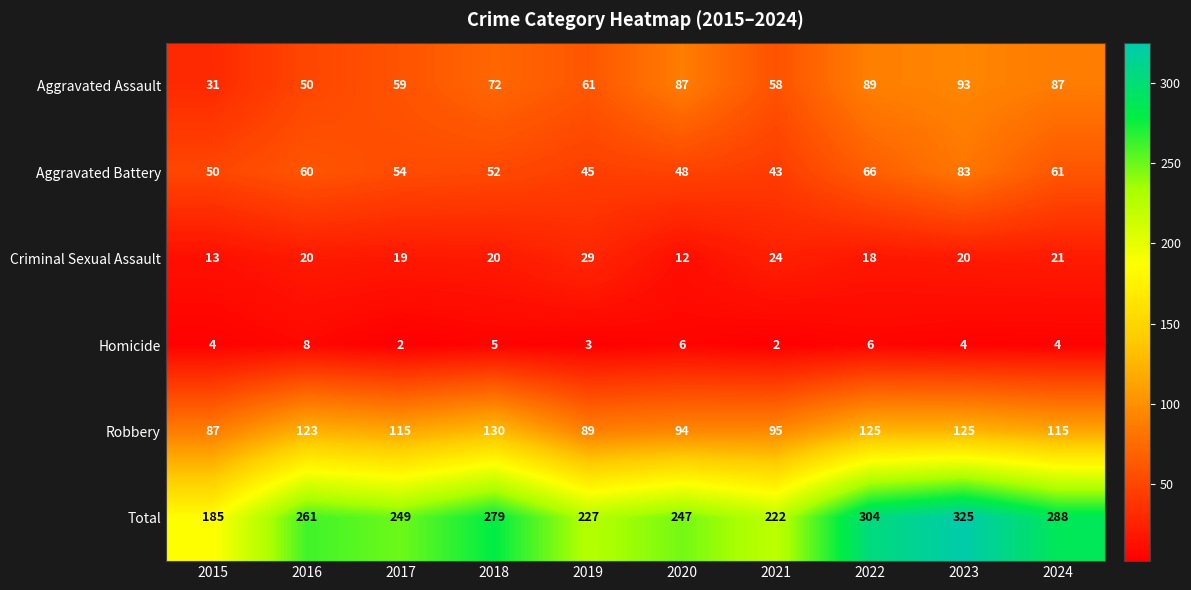

What is the spread (max minus min) of values at 2022?

298